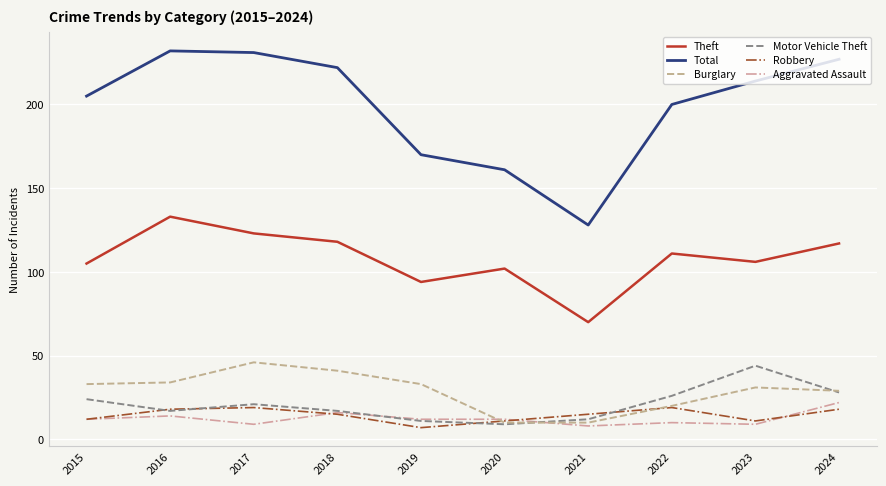

What is the spread (max minus min) of values at 2018?

207